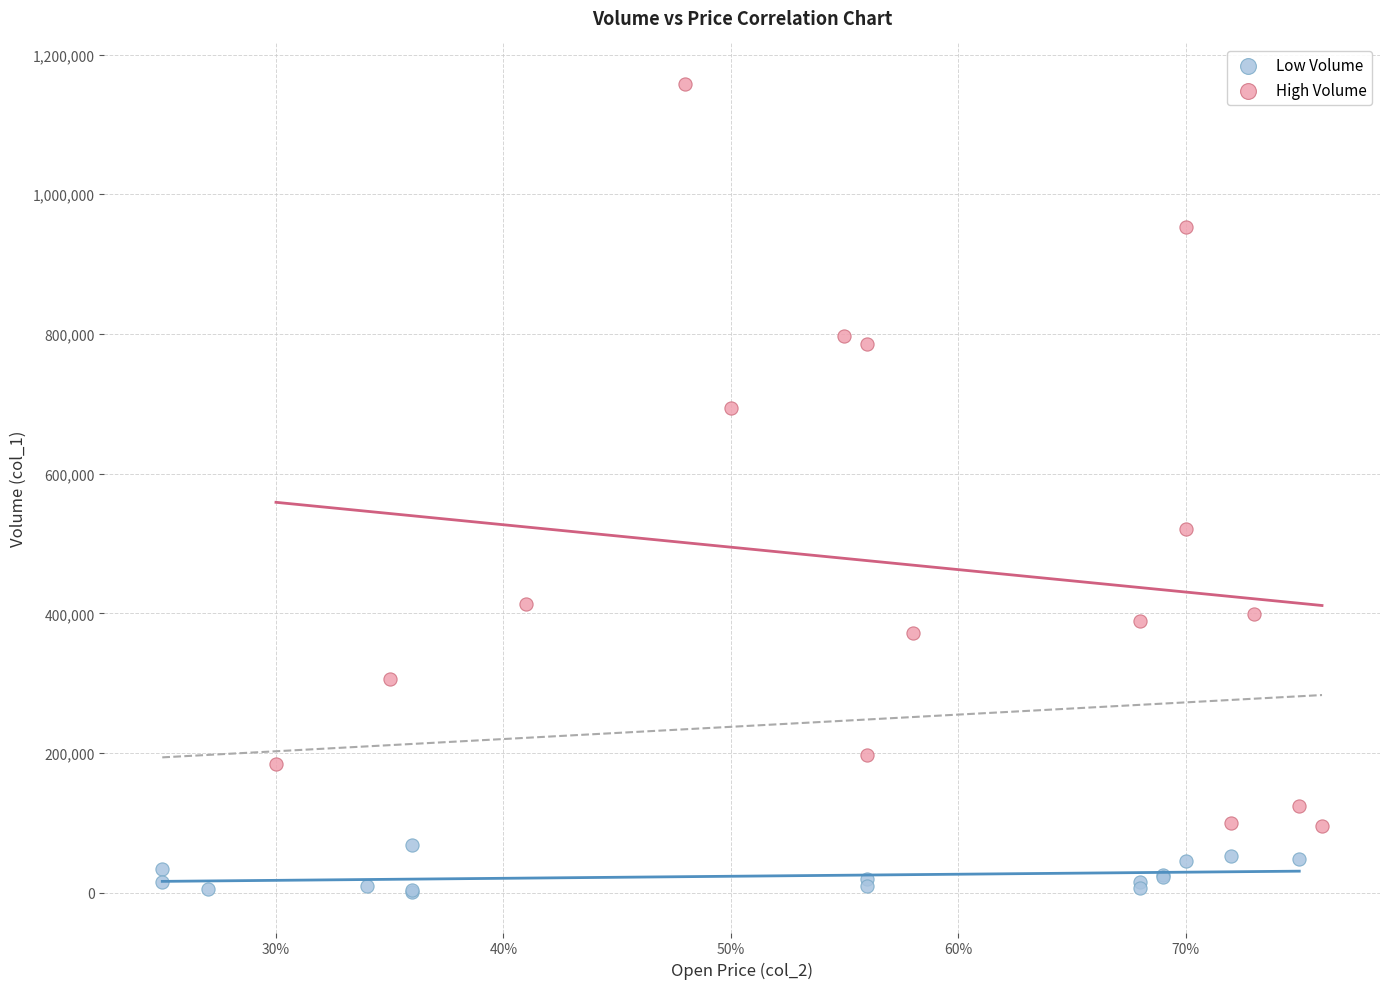

Which series contains the highest Y value?

High Volume